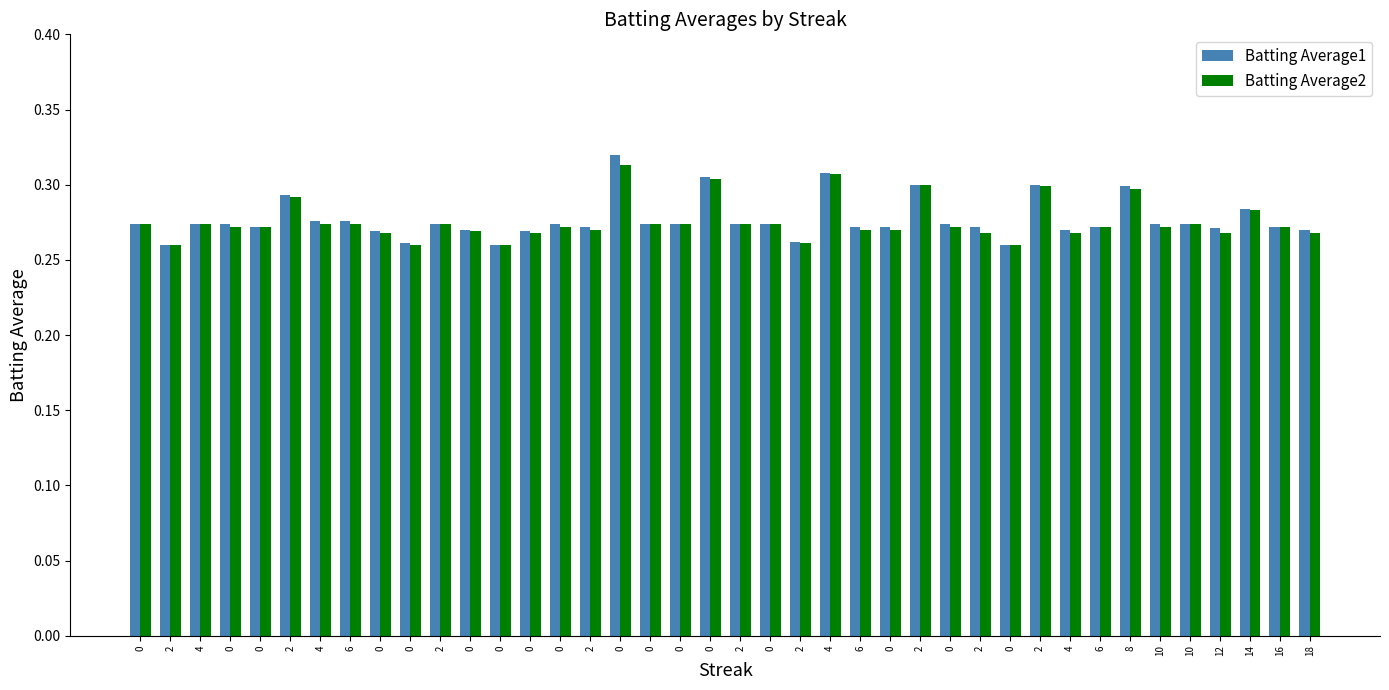

How many distinct data groups are displayed?

2